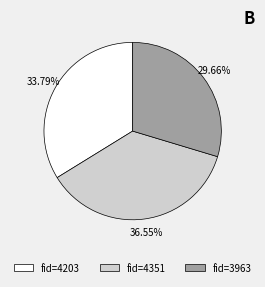

Rank the categories by value from highest to lowest.

fid=4351, fid=4203, fid=3963